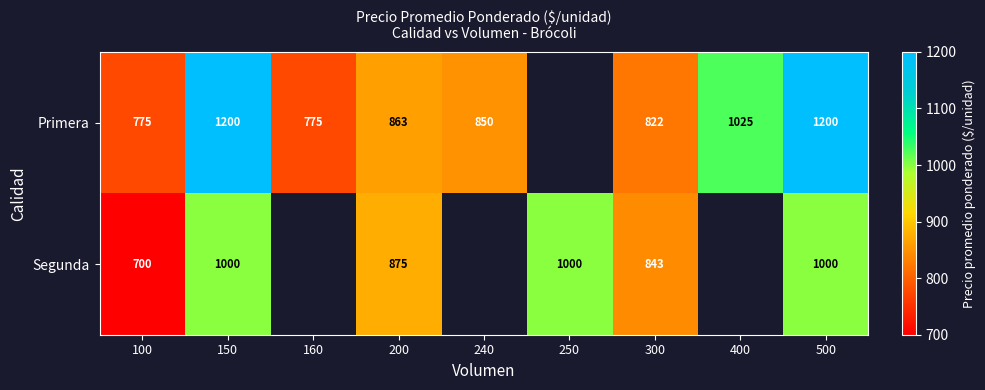

What is the total value across all series at 500?

2200